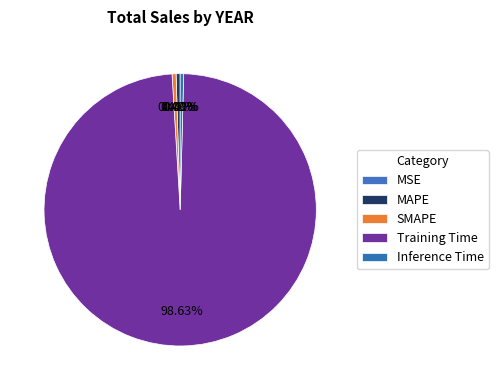

The SMAPE slice represents 14% of the pie. True or false?

False